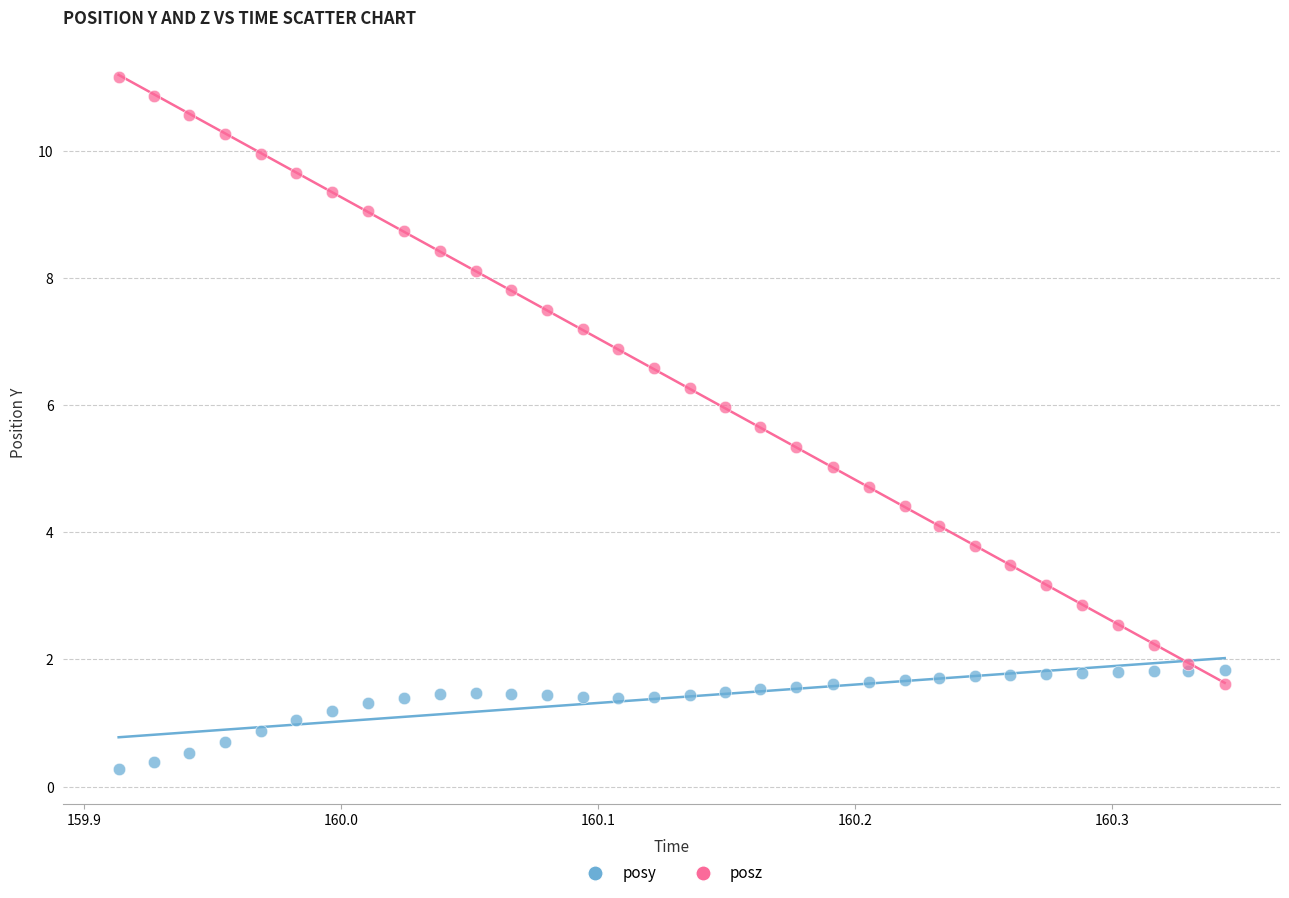

Which series contains the lowest Y value?

posy